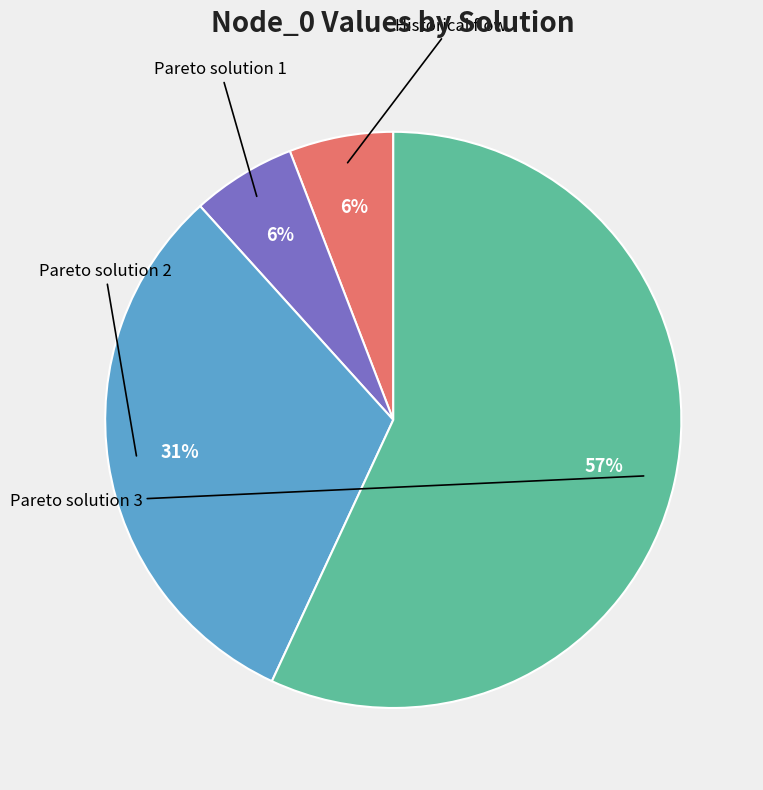

To the nearest percent, what is the average slice percentage?

25%